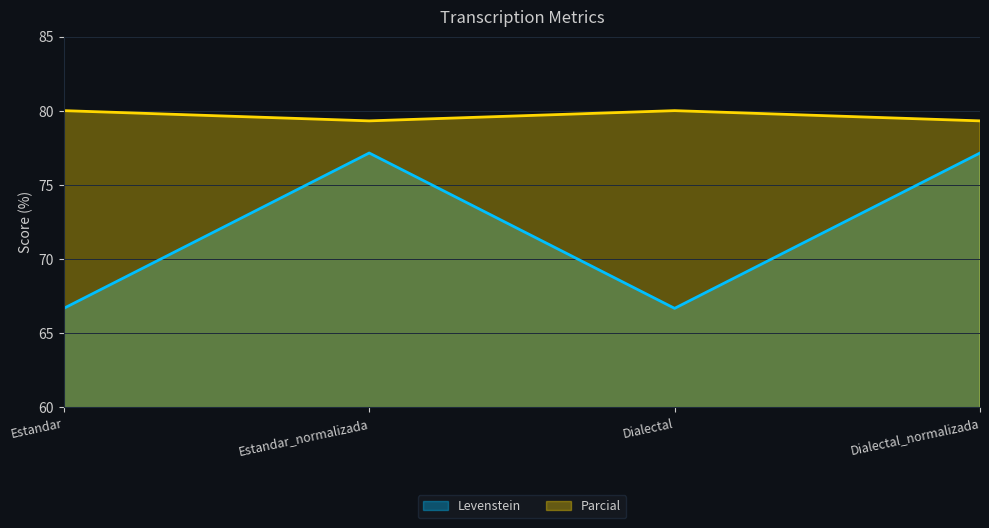

How many Parcial values are between 79 and 80?

4